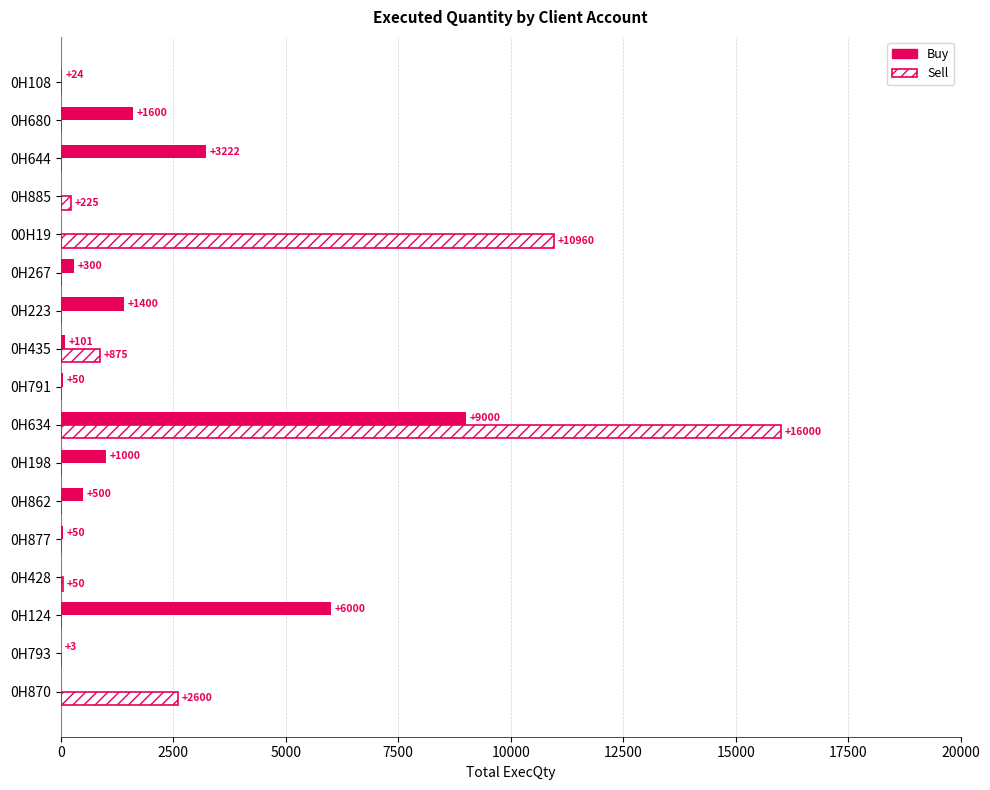

At which category is the sum across all series the highest?

0H634